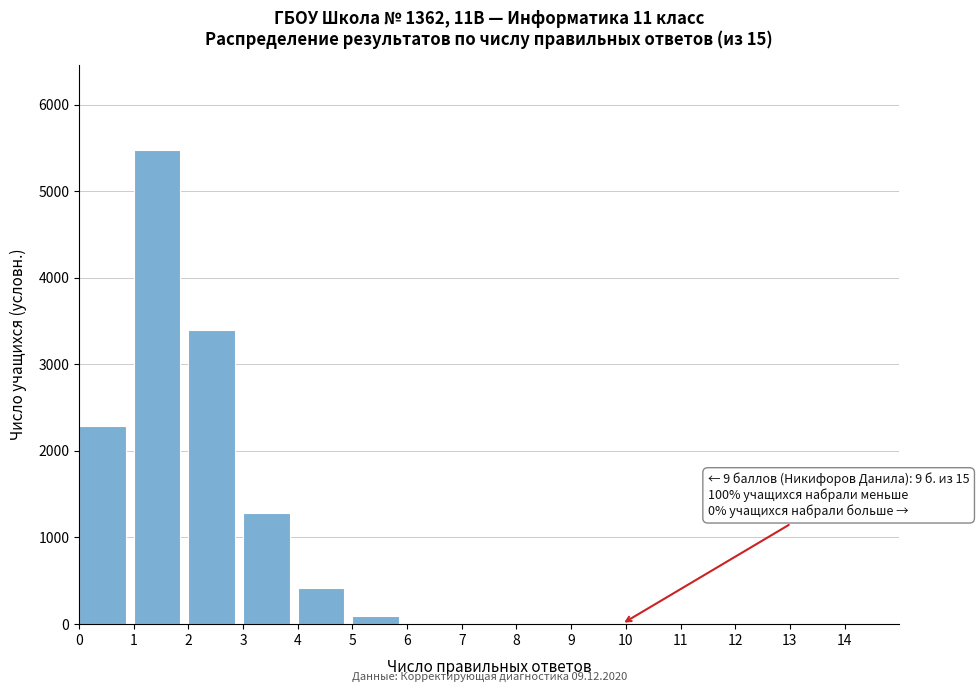

Reading left to right, extract all data points from this chart.

0=2289	1=5477	2=3401	3=1278	4=421	5=98	6=0	7=0	8=0	9=0	10=0	11=0	12=0	13=0	14=0